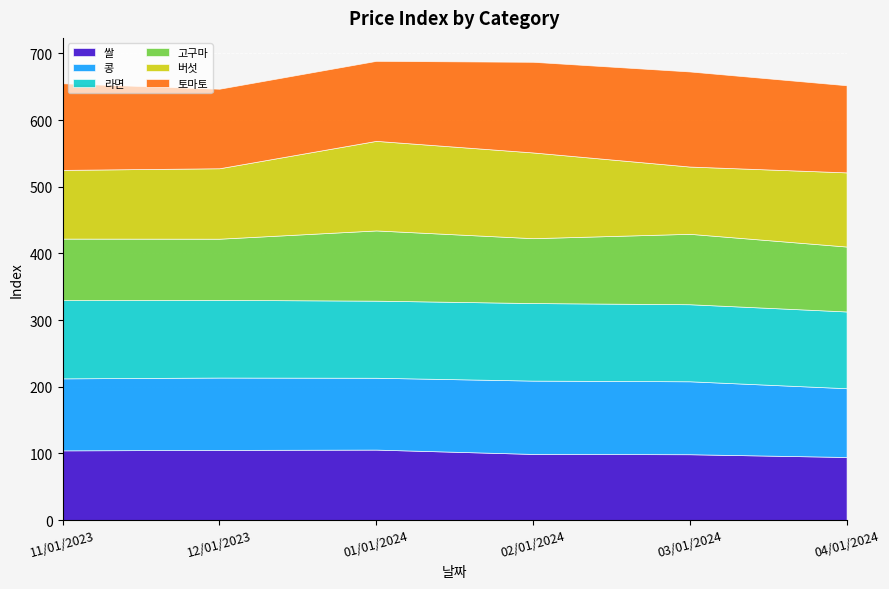

The value of 쌀 at 11/01/2023 is 104.6. True or false?

True